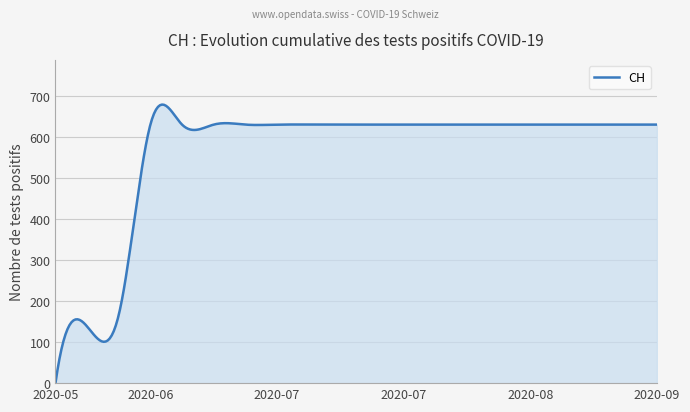

What is the maximum value shown in the chart?

679.8